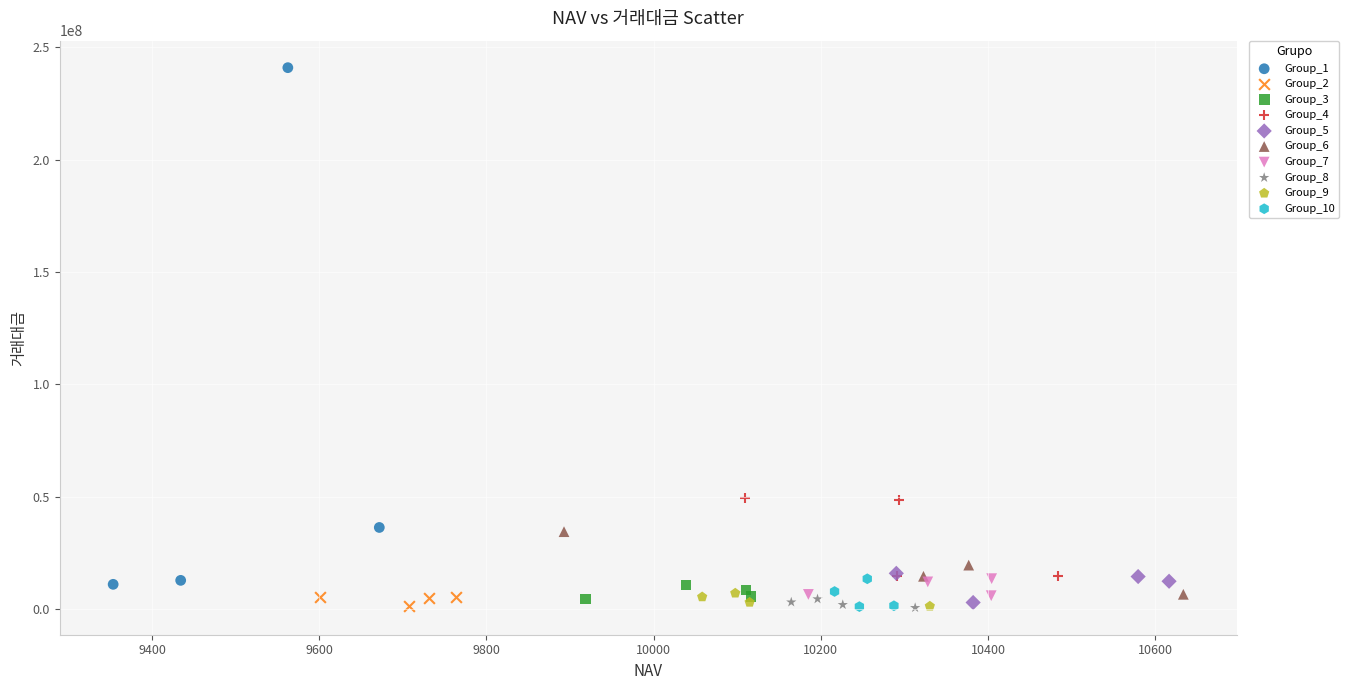

Which series has the widest spread of Y values?

Group_1